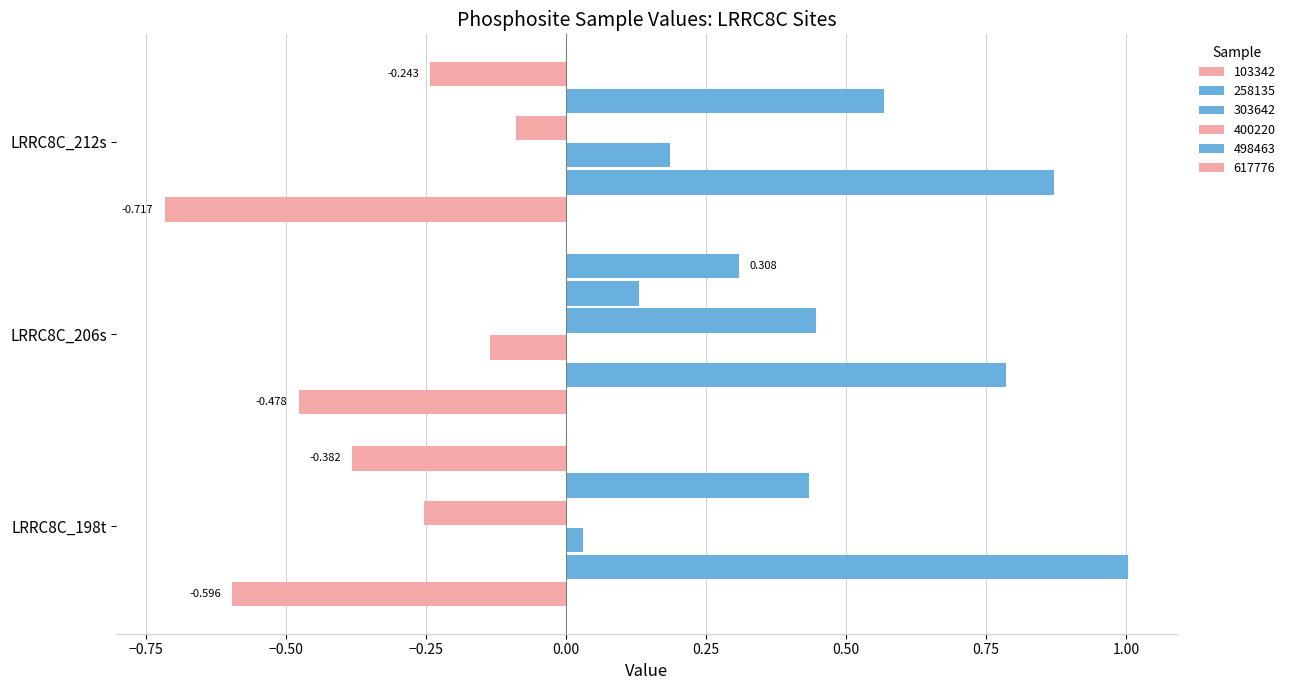

Between LRRC8C_206s and LRRC8C_212s, which series saw the biggest shift?

617776